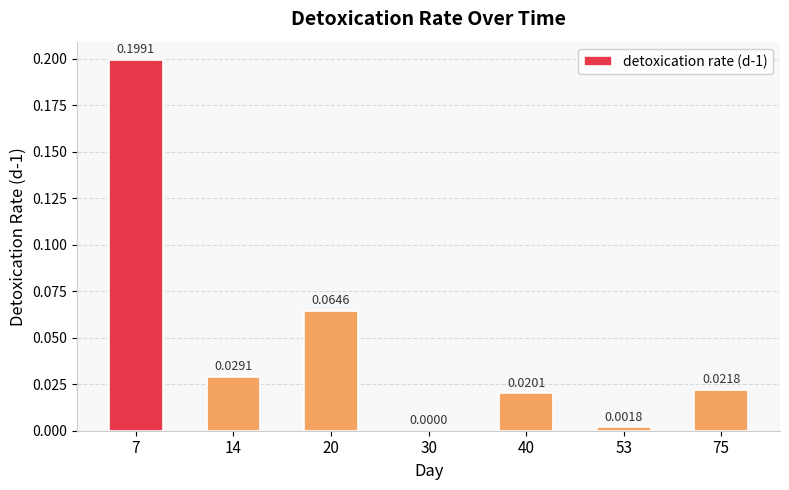

Which has a higher value, 14 or 53?

14